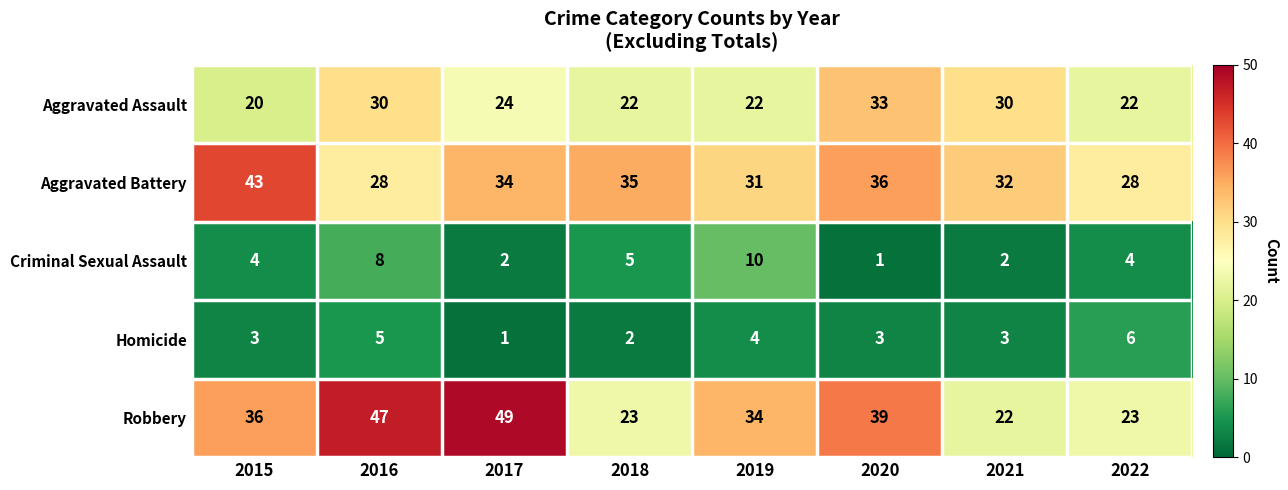

Count the Homicide values in the range 3 to 5.

5